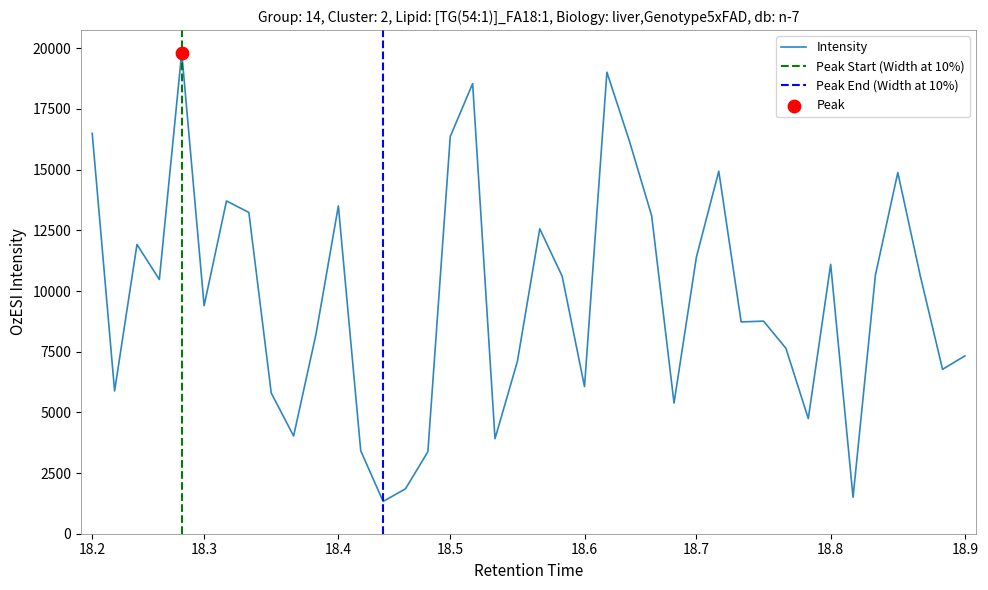

What is the change in value from 21 to 31?

-2971